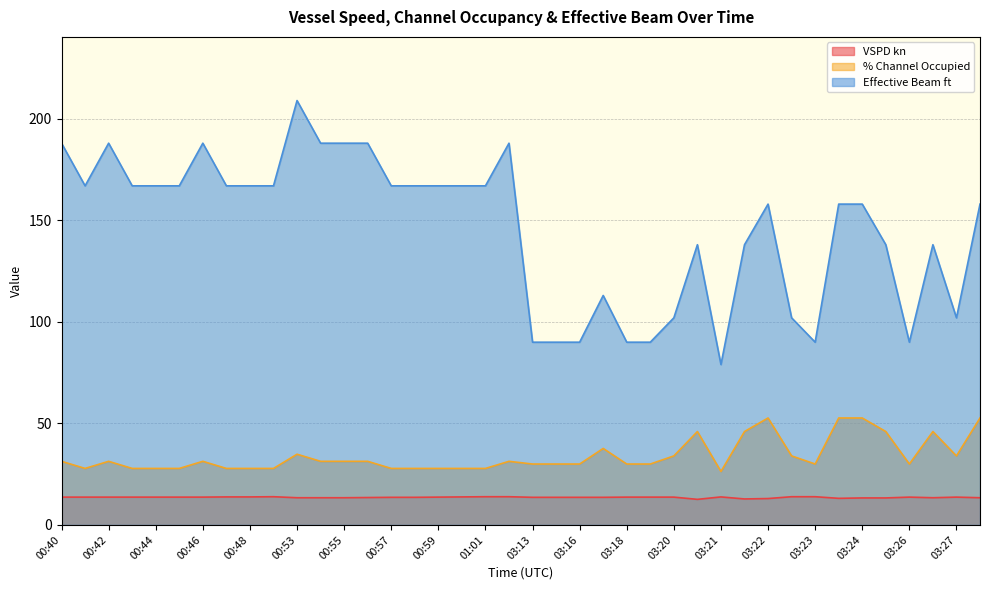

True or false: % Channel Occupied has more than 0 interior local peaks.

True